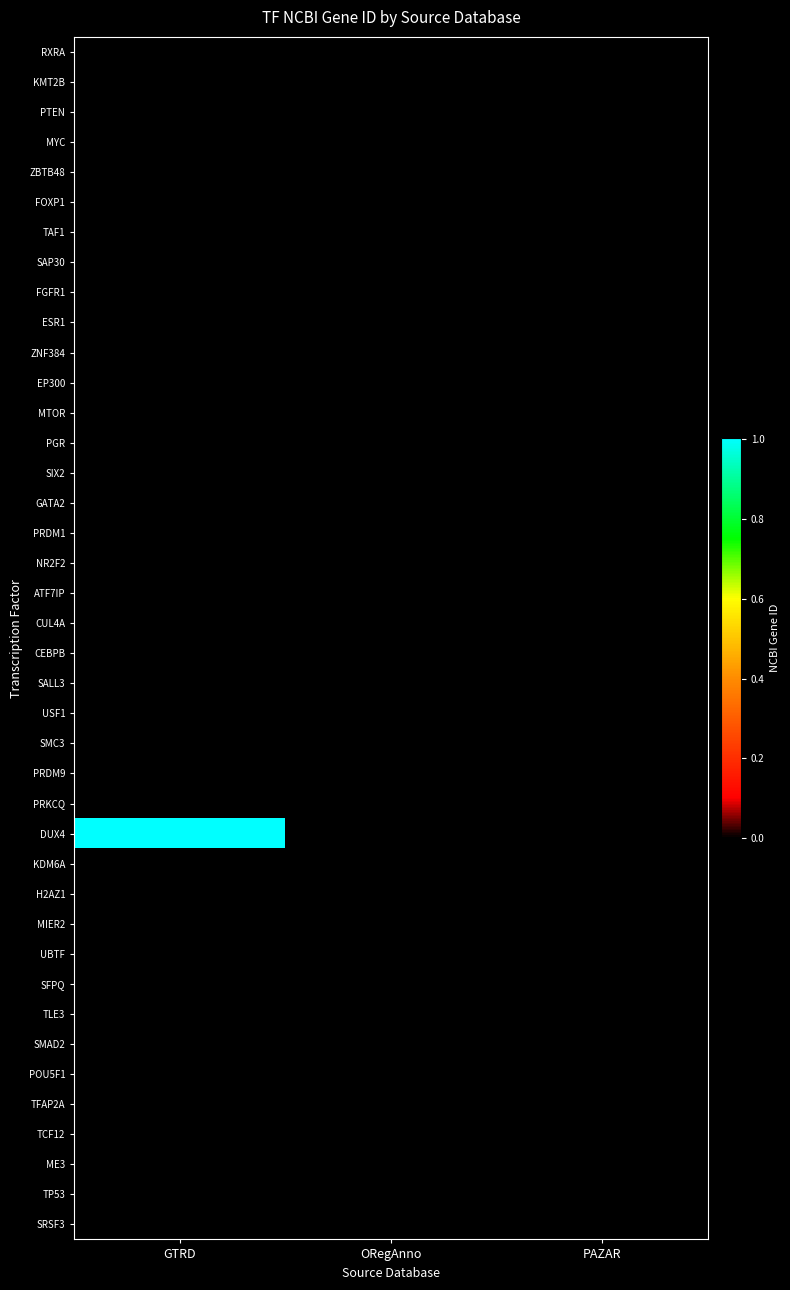

Which series has the largest range (max minus min)?

DUX4